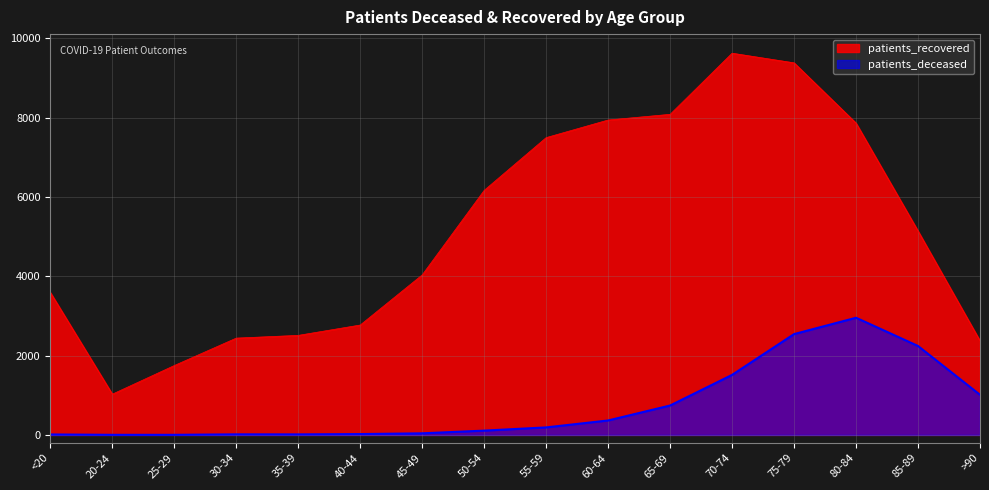

What is the average value of the patients_recovered series?

5137